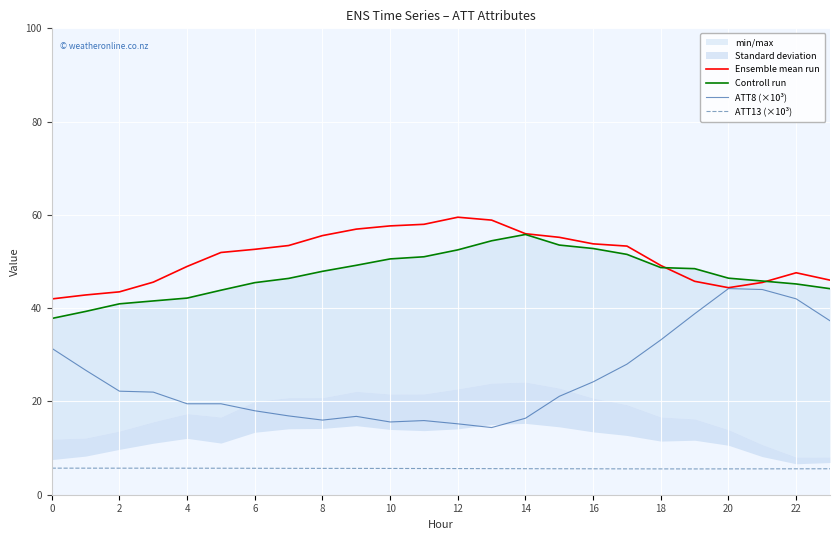

How many lines are shown in the chart?

4